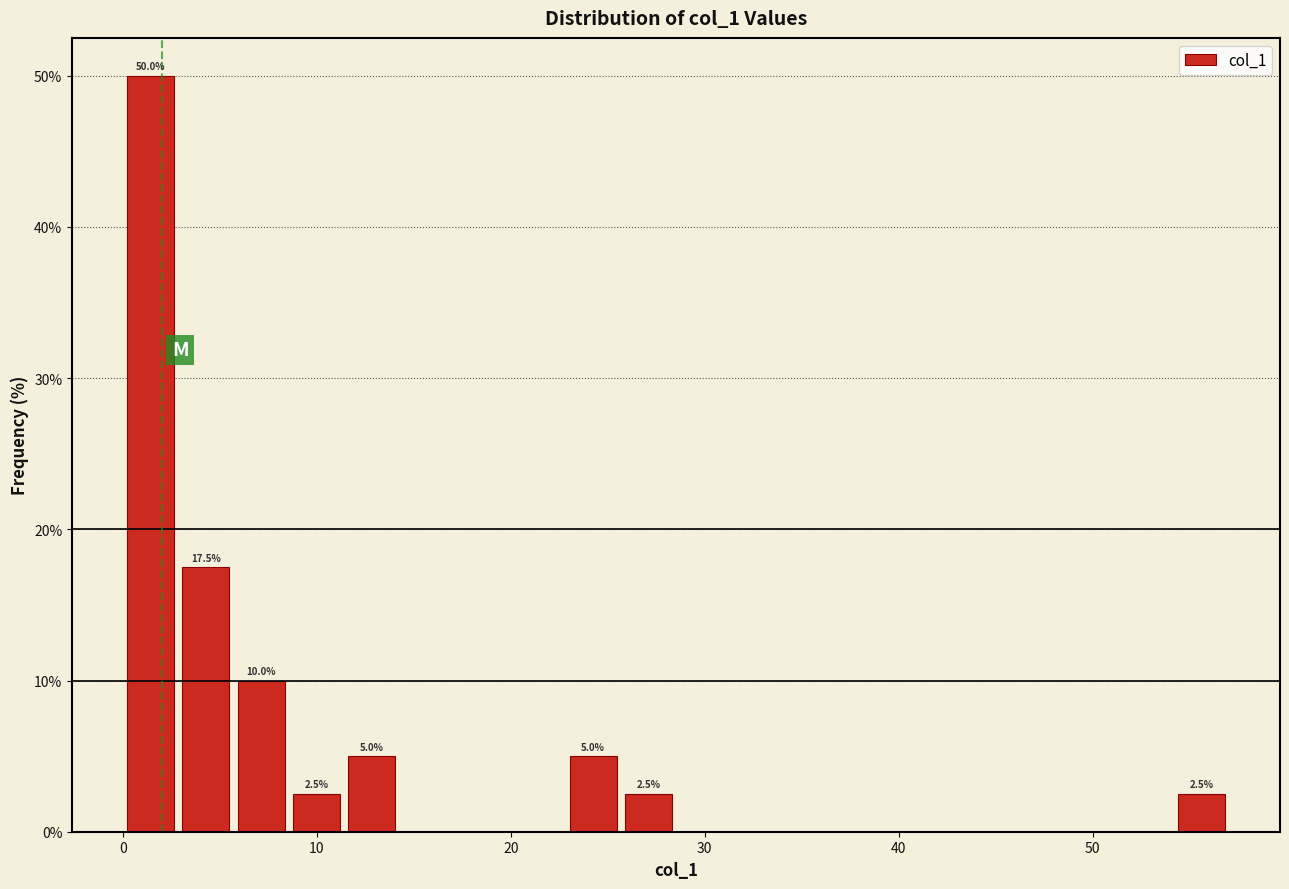

Around what value on the x-axis is the tallest bar? Give the approximate position of its centre, as read against the axis.

1